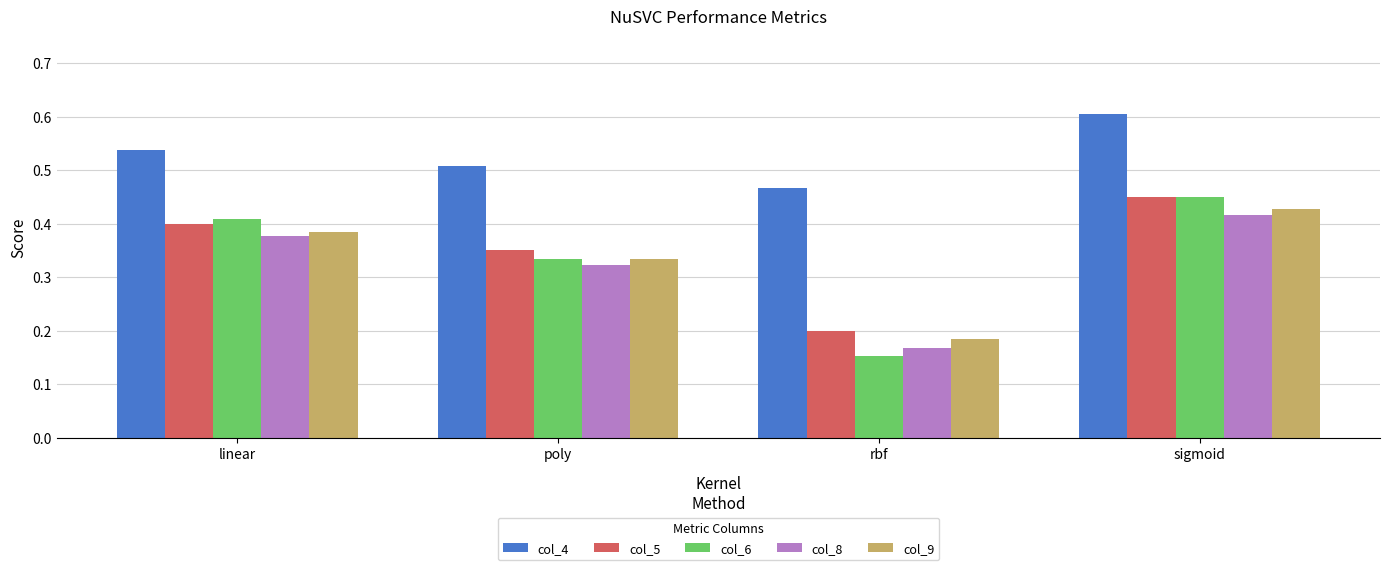

Between poly and rbf, which series saw the biggest shift?

col_6